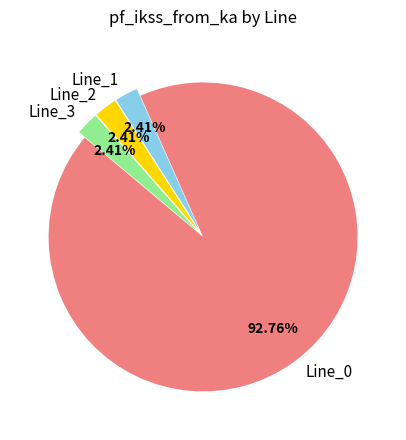

Count the number of slices in the pie.

4